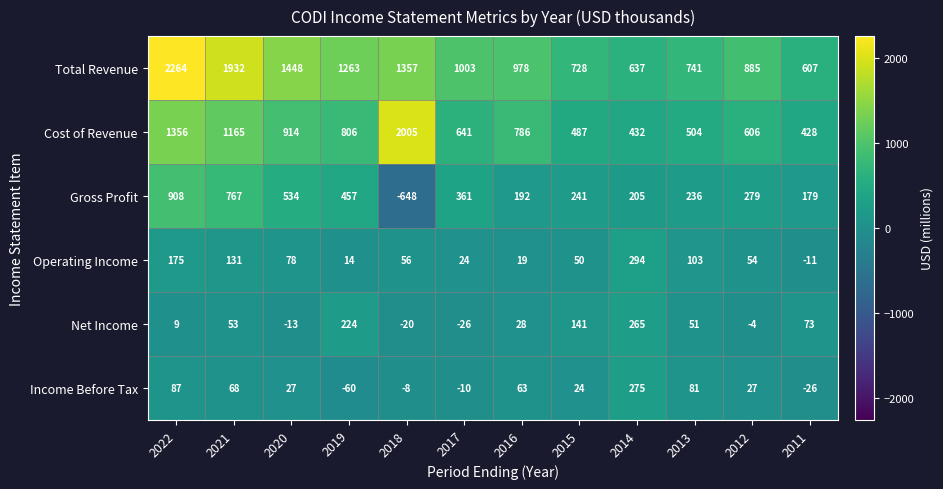

Where is Income Before Tax nearest to the value 107?

2022